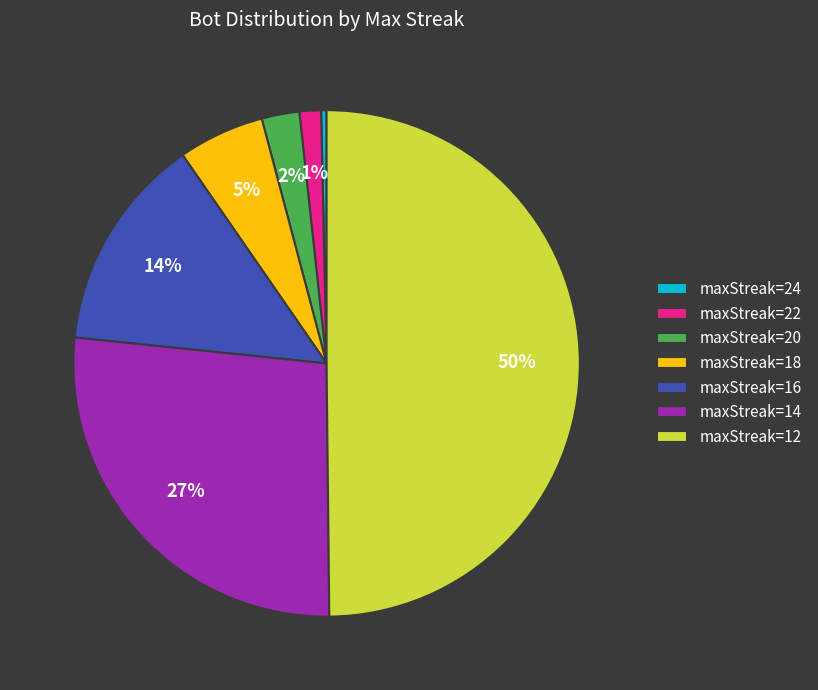

To the nearest percent, what is the average slice percentage?

14%